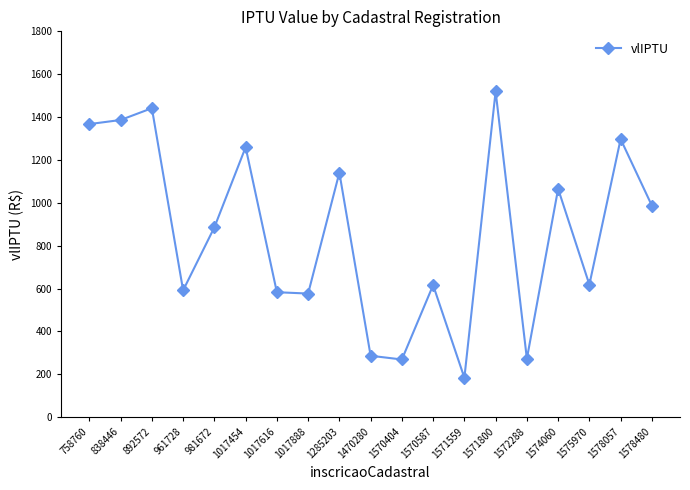

What is the difference between the maximum and second lowest values?

1250.9